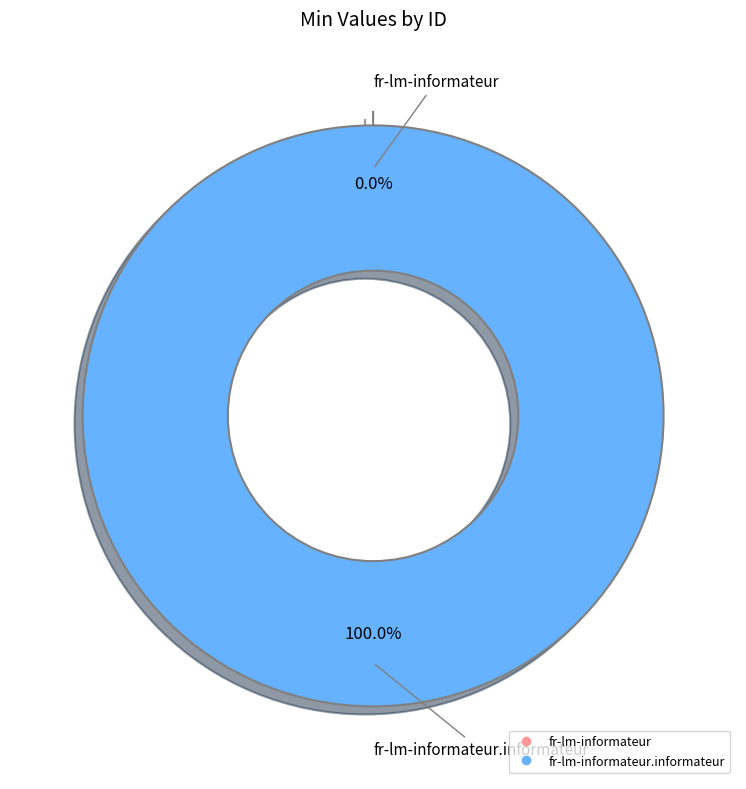

Combined, what portion of the pie is fr-lm-informateur.informateur and fr-lm-informateur?

100.0%